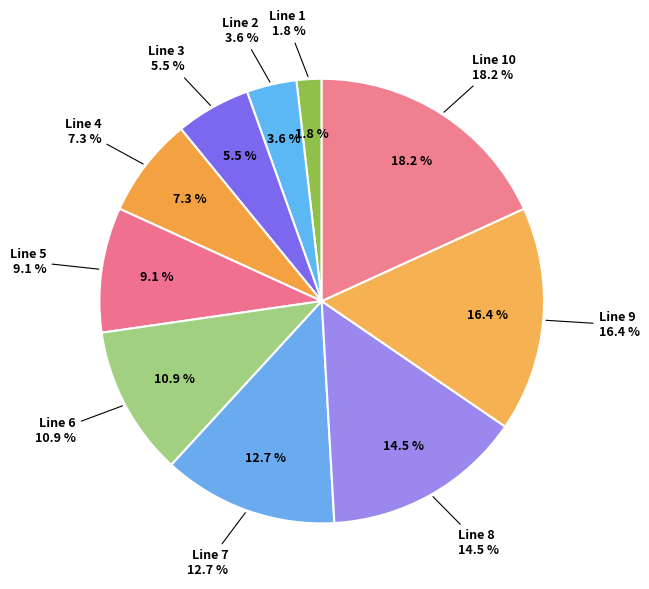

Count the number of slices in the pie.

10